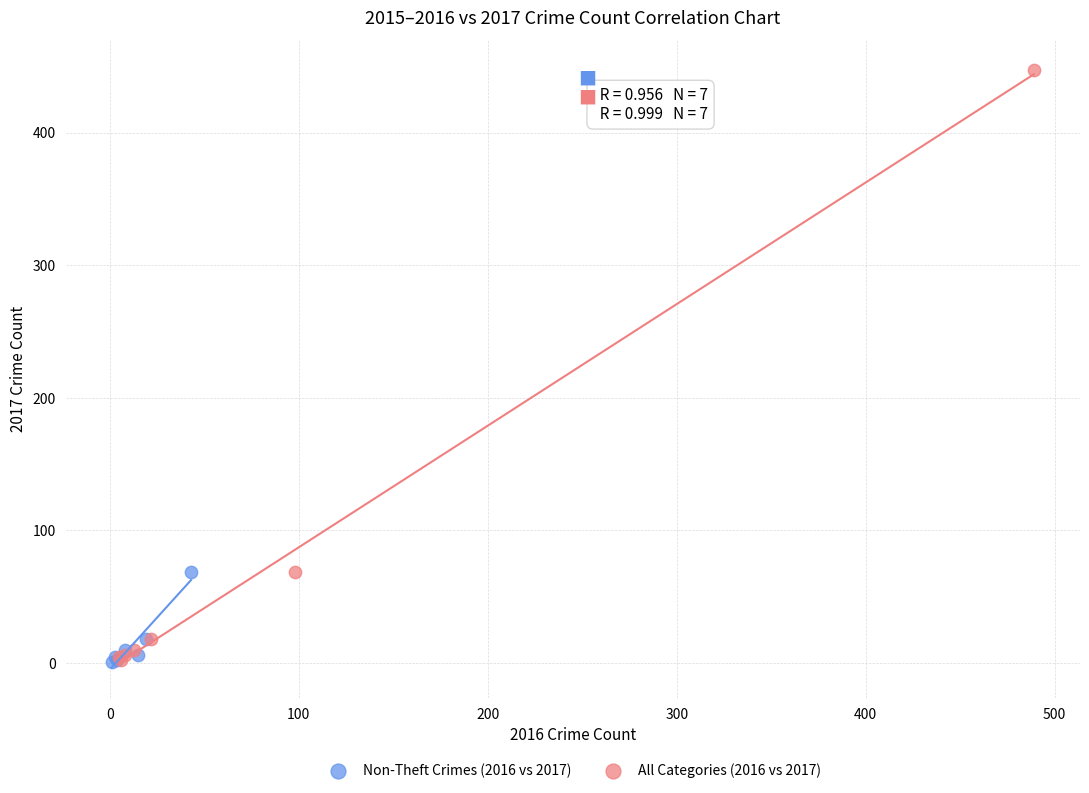

Which series has the largest Y range (max minus min)?

All Categories (2016 vs 2017)